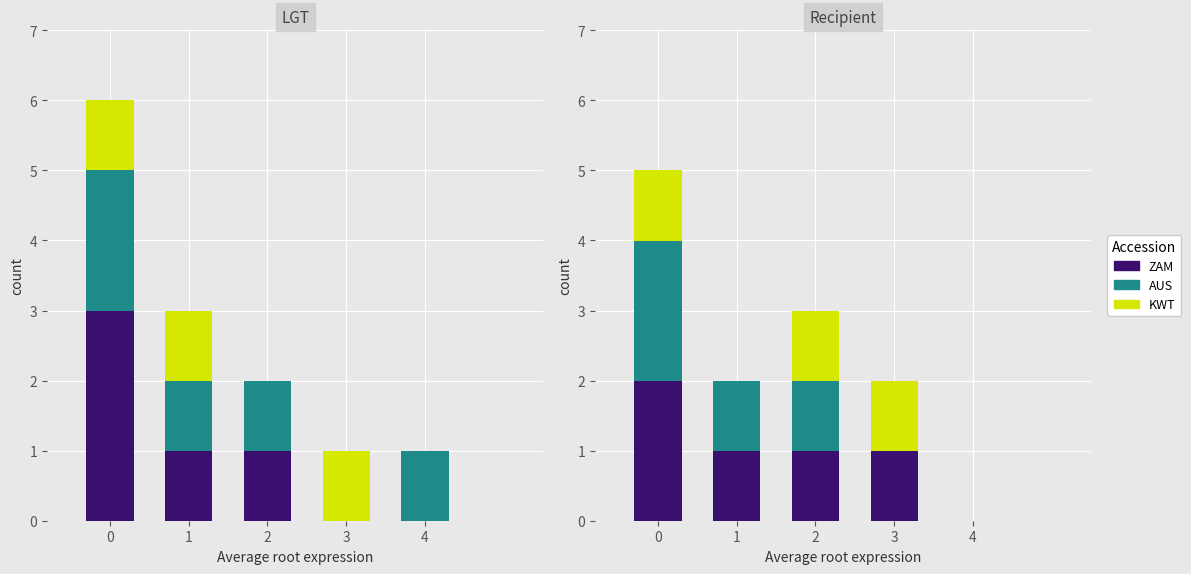

How many data points does each series have?

5